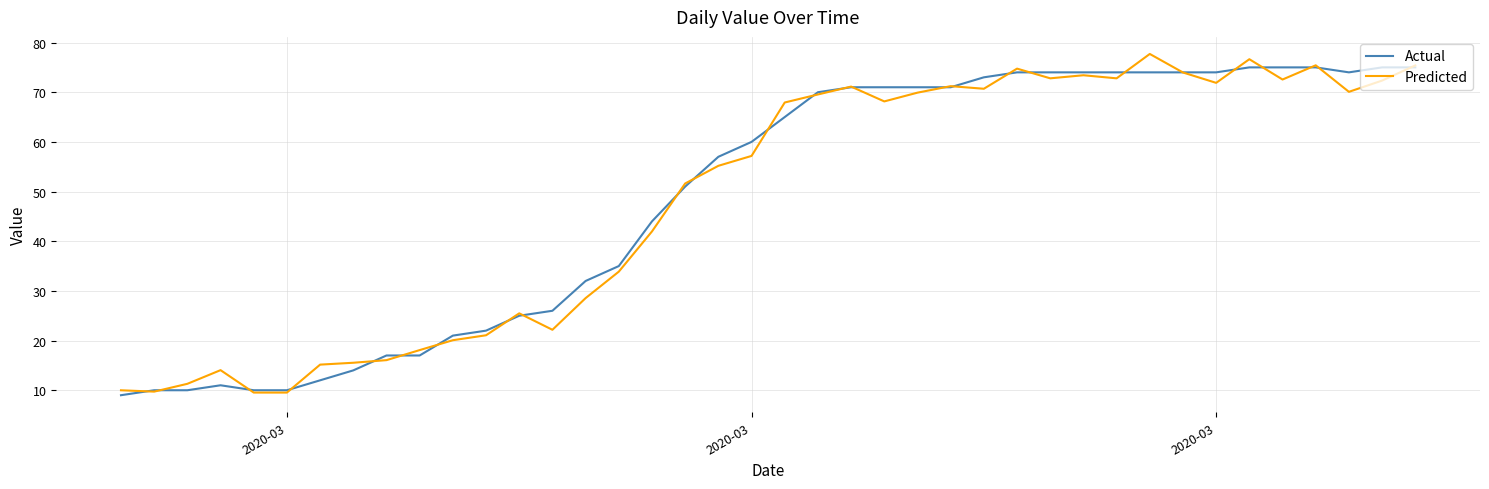

What is the smallest value displayed?

9.0